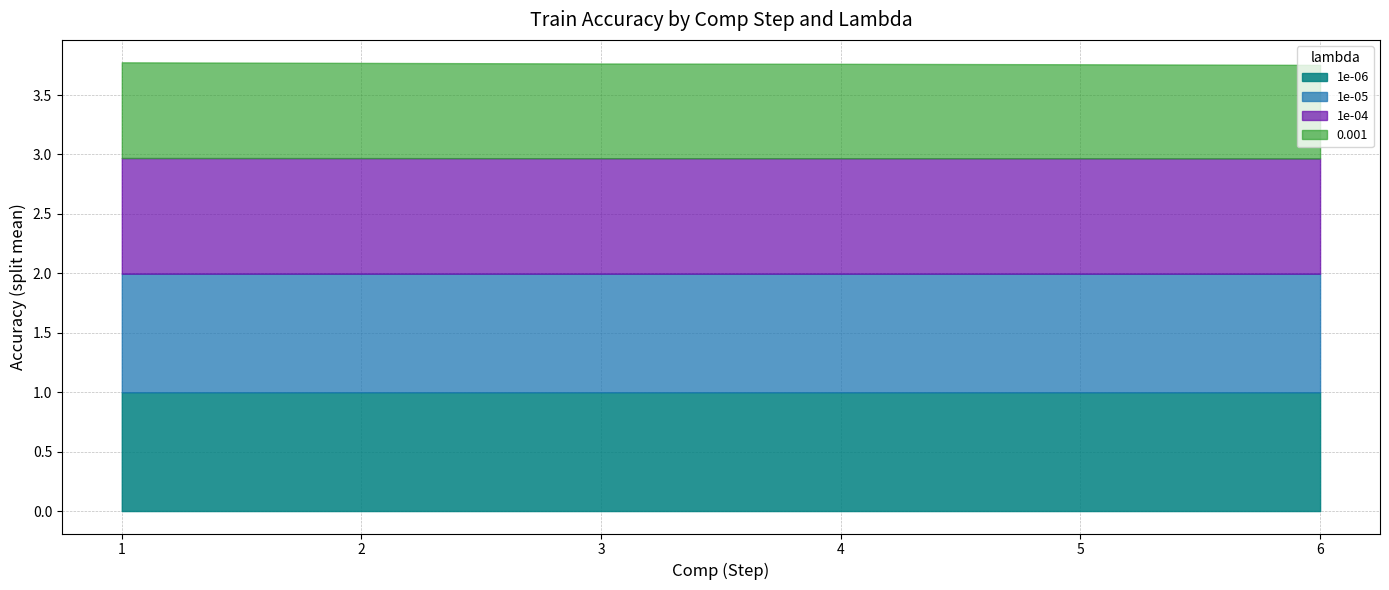

True or false: 1e-05 and 1e-04 cross at least once.

False